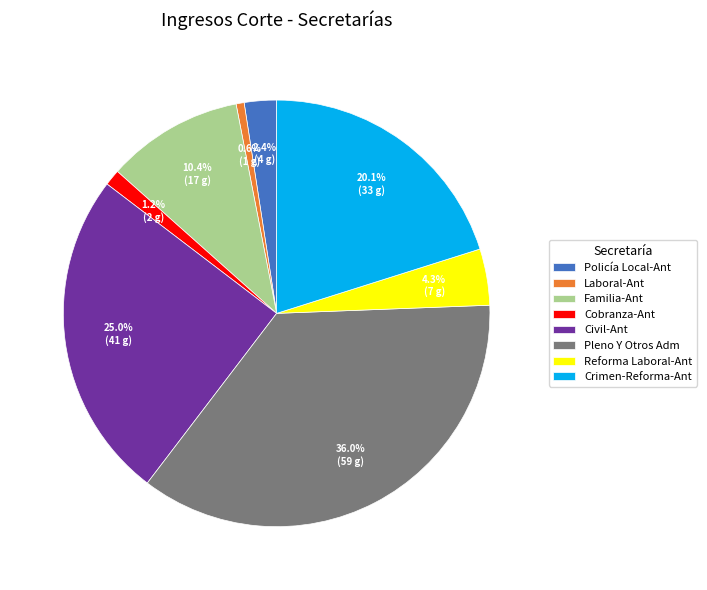

Is it true that Reforma Laboral-Ant is 17% of the pie?

False